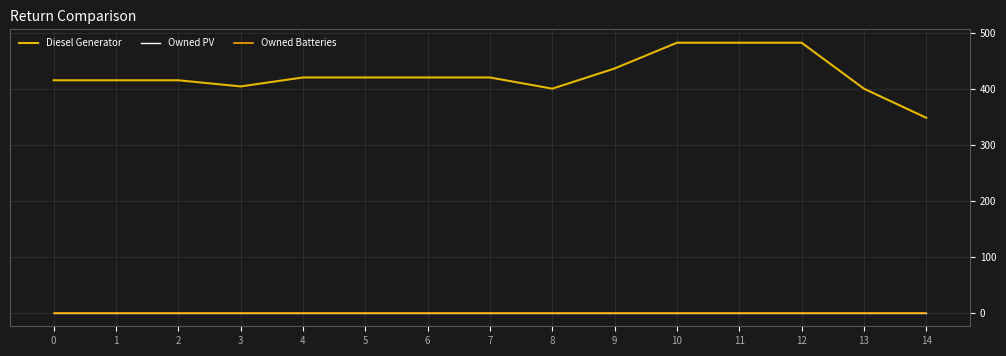

What is the maximum value shown in the chart?

482